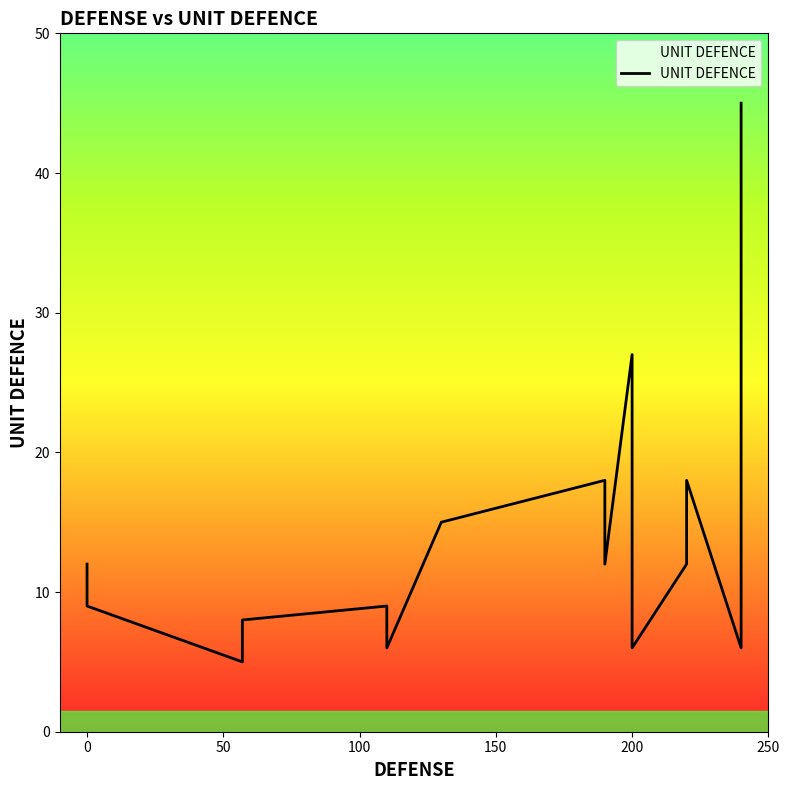

Reading left to right, what are all the values shown in this chart?

12	9	5	8	9	6	15	18	12	27	6	12	18	6	45